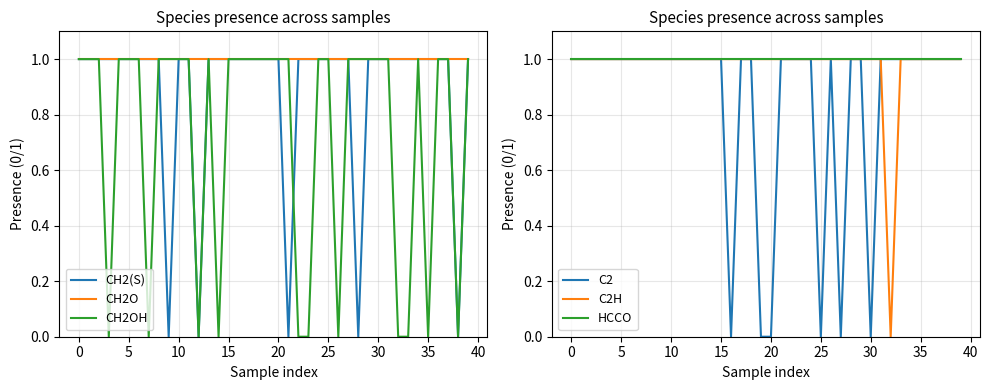

The CH2OH series shows 1 at 0. True or false?

True